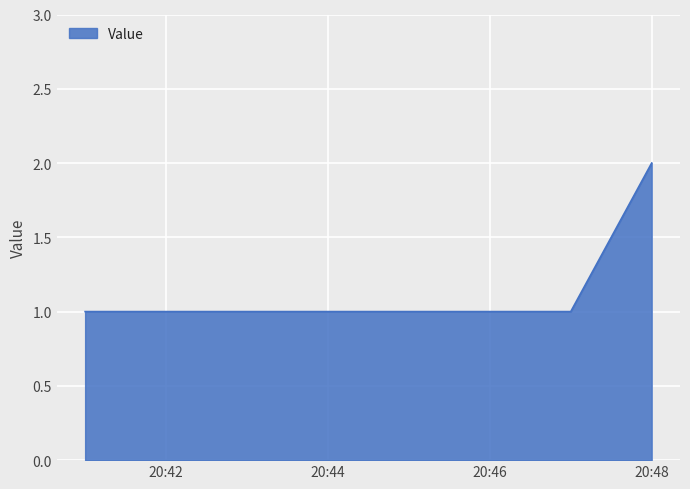

True or false: there are more than 1 points higher than both neighbors.

False